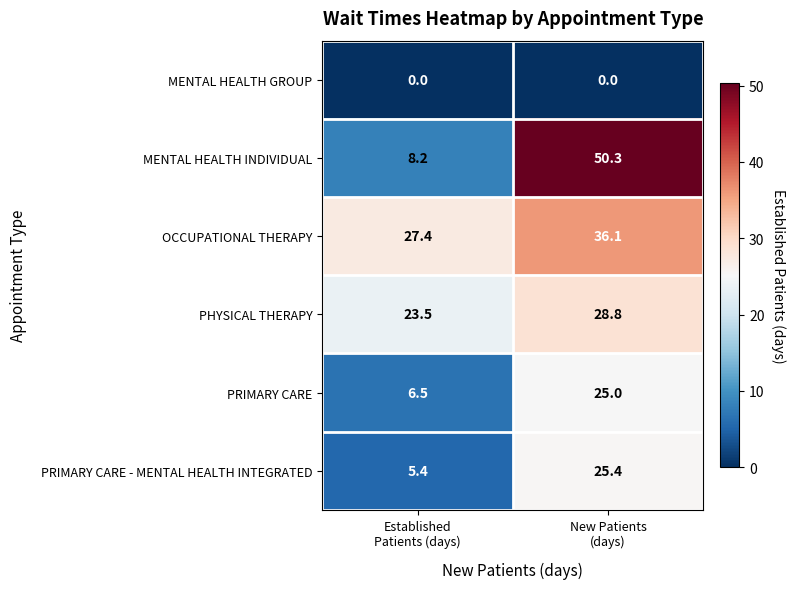

What is the greatest value displayed?

50.3